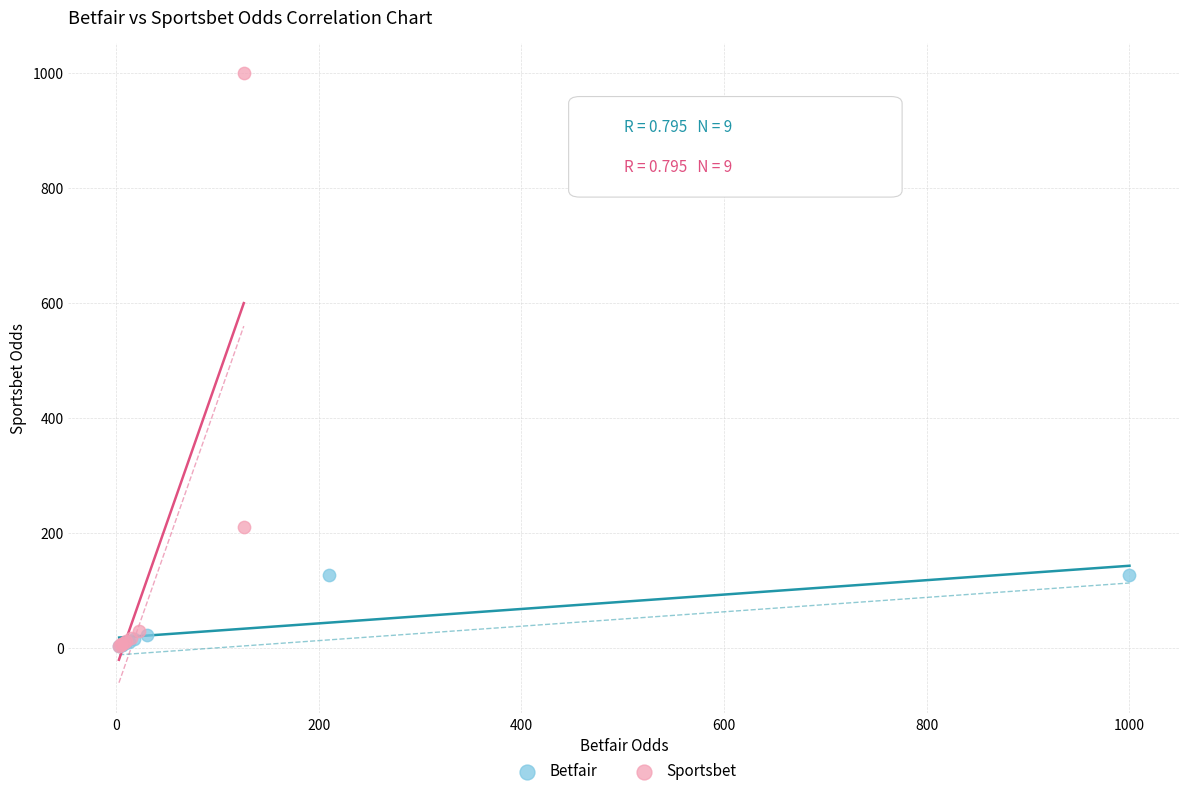

Which series reaches the maximum Y coordinate?

Sportsbet